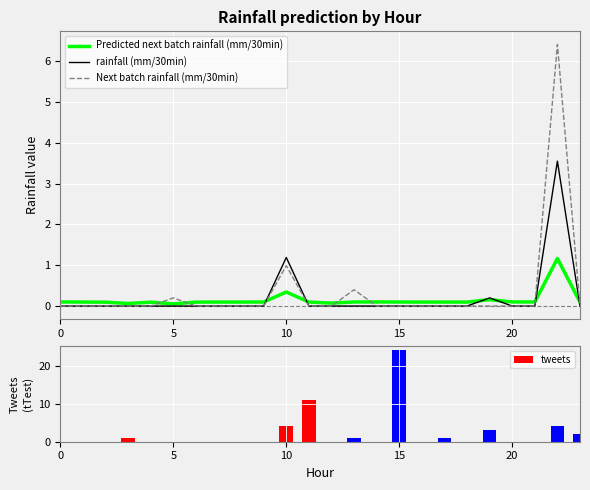

How many groups of bars are there?

24